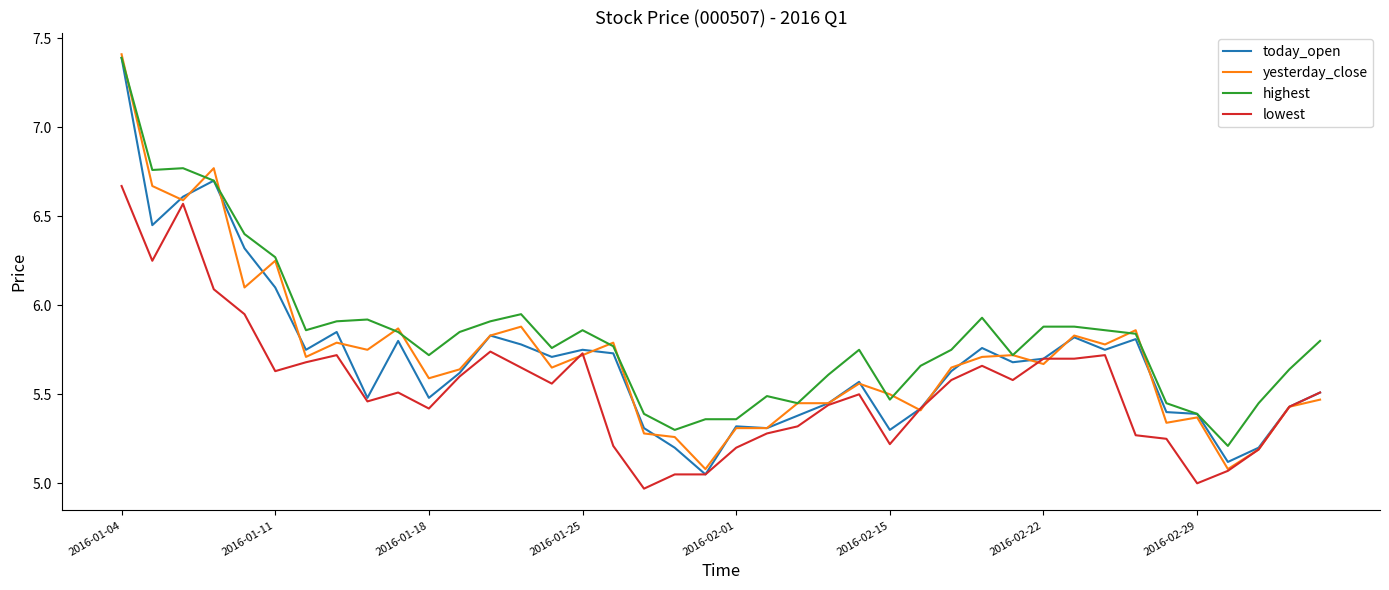

Which series has the largest total across all categories?

highest